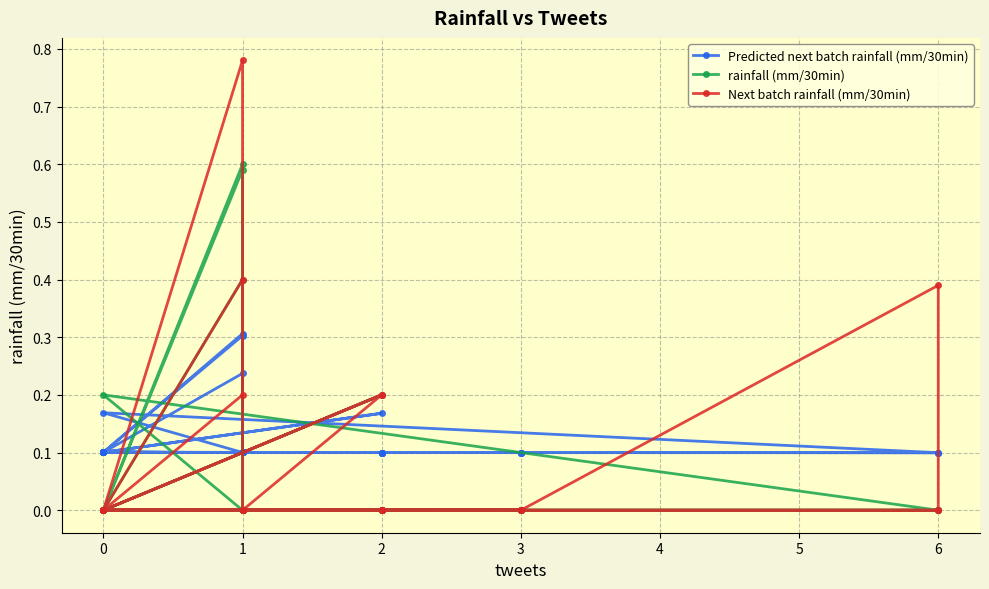

The value of rainfall (mm/30min) at 0 is 0.0. True or false?

True